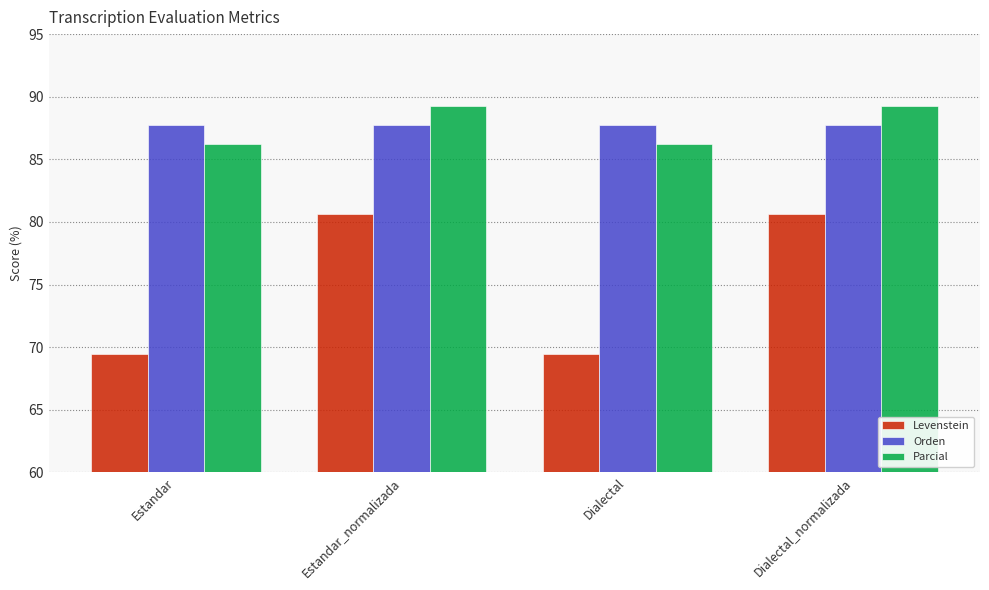

Rank the series by their maximum value, from lowest to highest.

Levenstein, Orden, Parcial